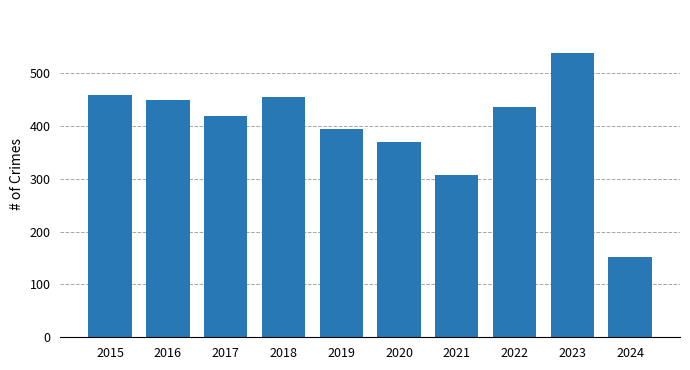

What is the sum of all values?

3980